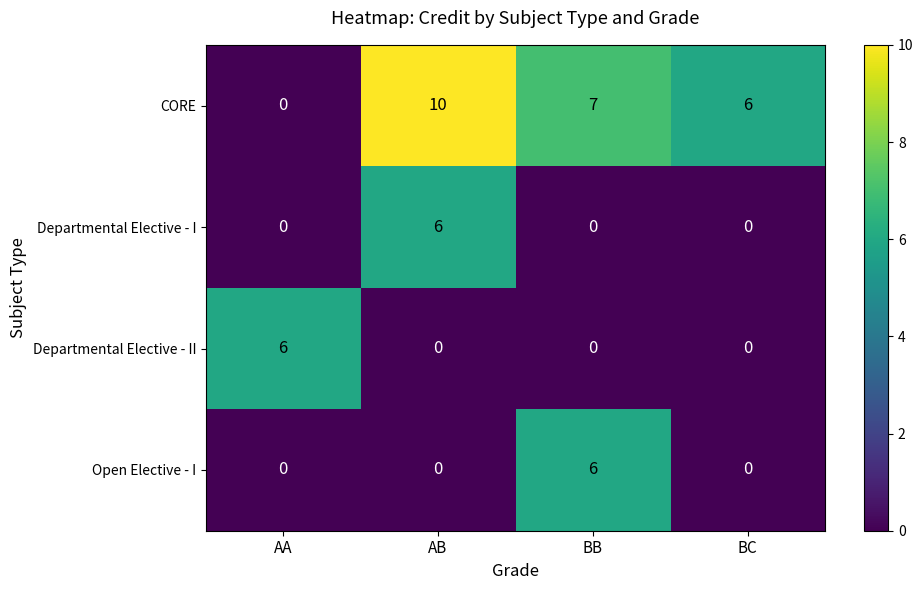

Rank the categories by CORE value from lowest to highest.

AA, BC, BB, AB